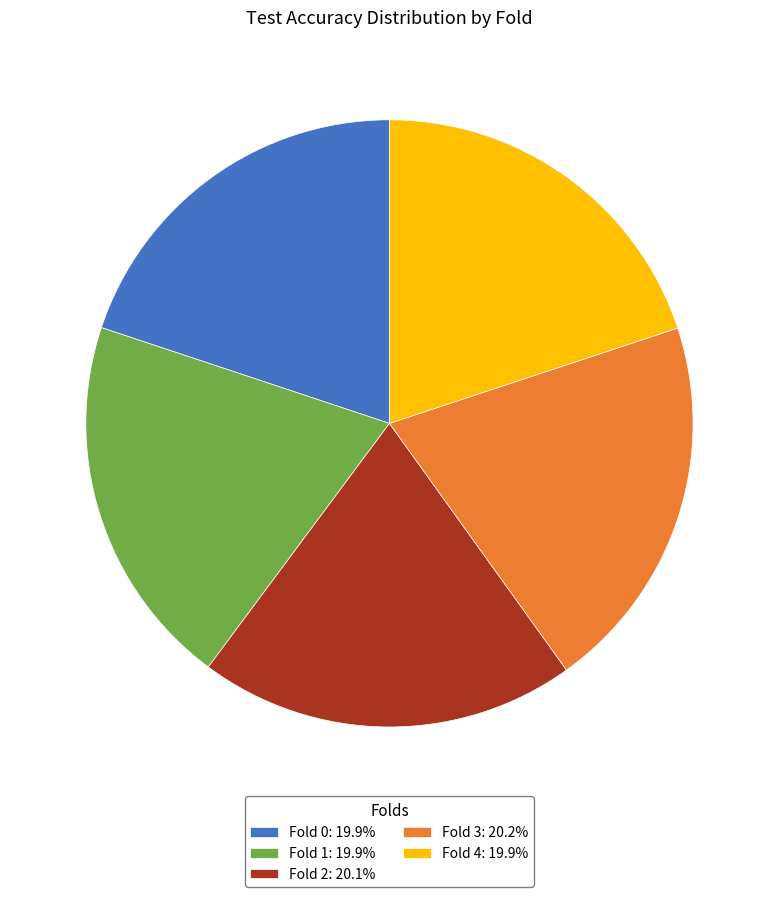

Is the sum of Fold 3: 20.2% and Fold 4: 19.9% greater than half?

No